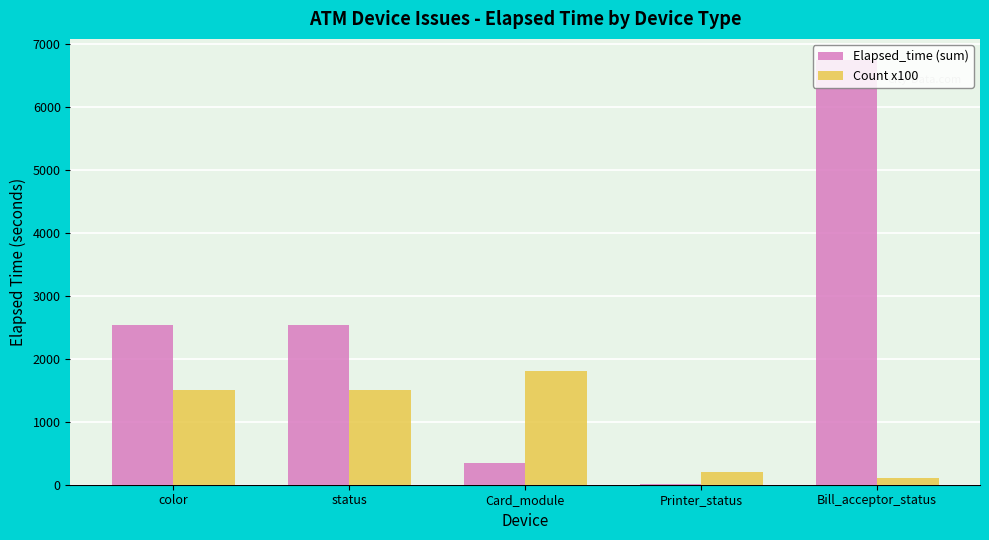

The value of Count x100 at status is 1500. True or false?

True